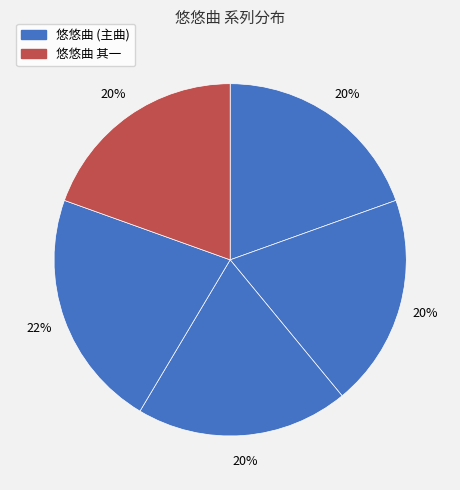

Is there any slice that represents more than half of the pie?

No